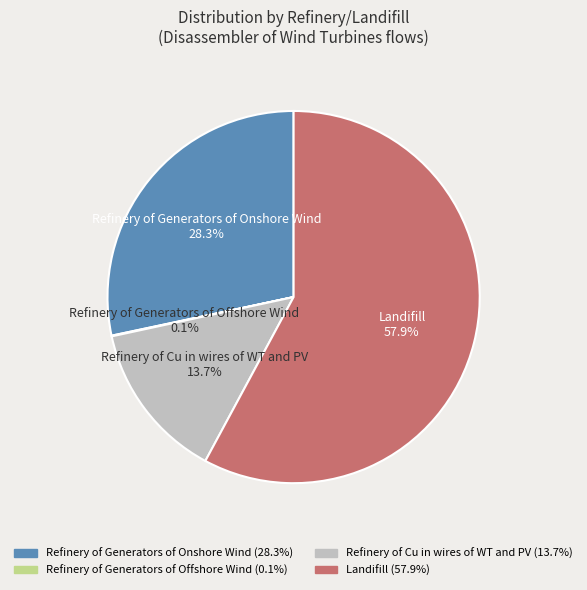

What percentage is the Landifill slice, to the nearest percent?

58%